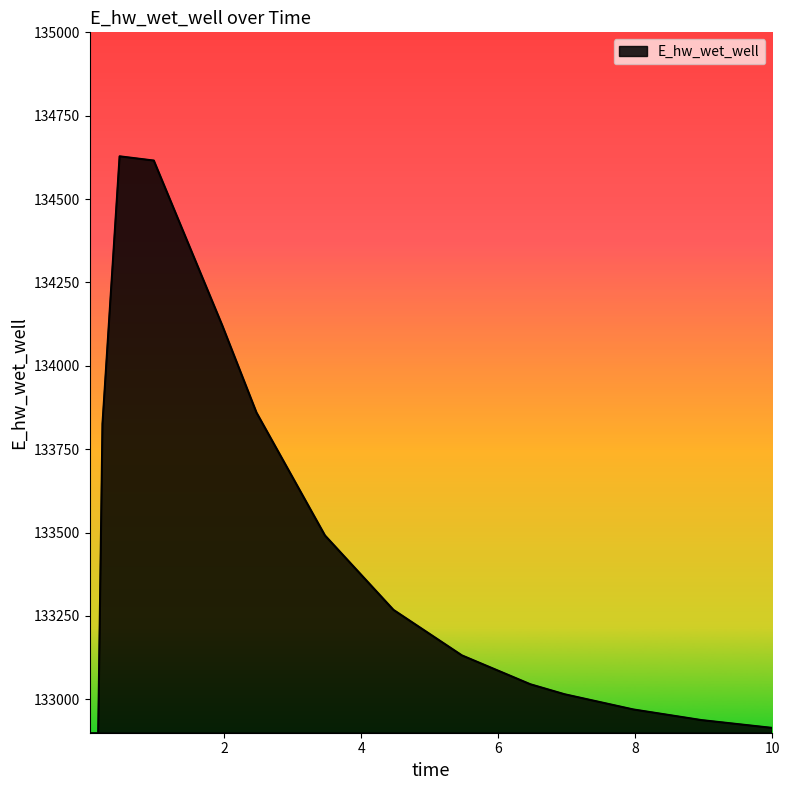

Rank the categories by value from highest to lowest.

0.46875, 0.96875, 1.96875, 2.46875, 0.21875, 3.46875, 4.46875, 5.46875, 6.46875, 6.96875, 7.96875, 8.96875, 9.96875, 10.0, 0.09375, 0.03125